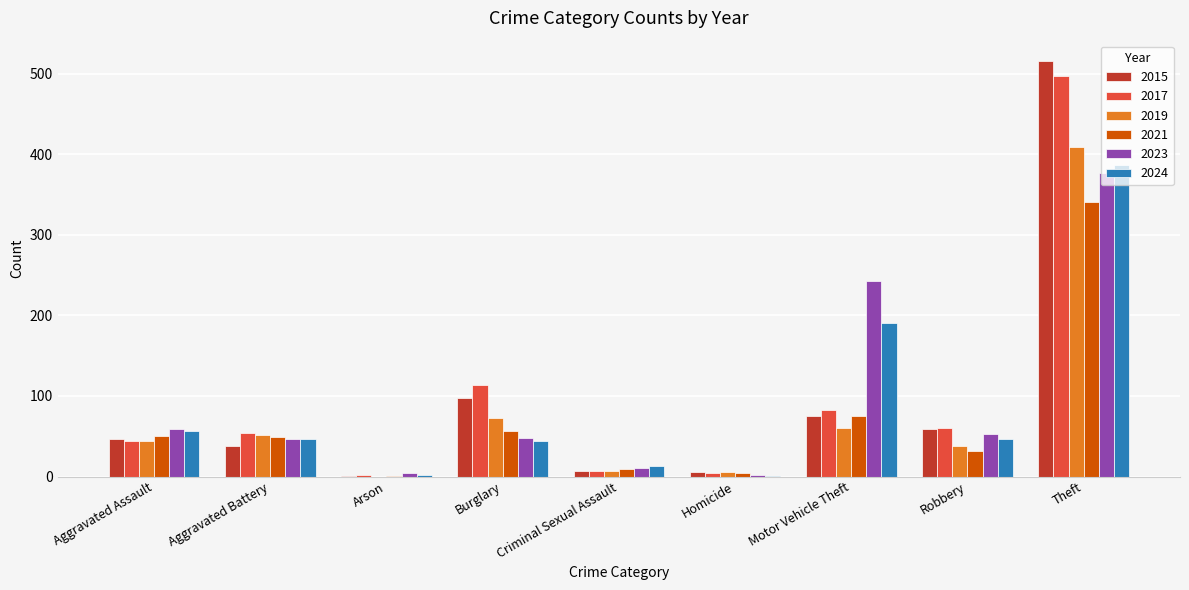

The 2023 series shows 11 at Criminal Sexual Assault. True or false?

True